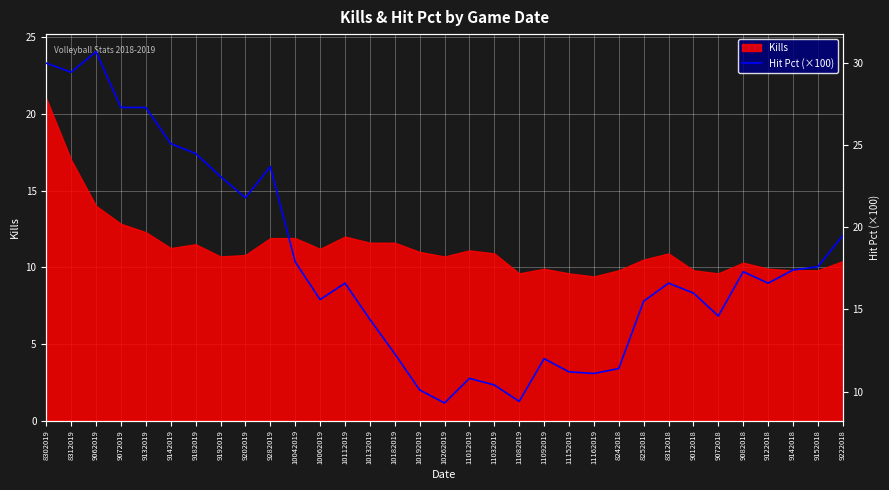

True or false: there are more than 1 points higher than both neighbors.

True